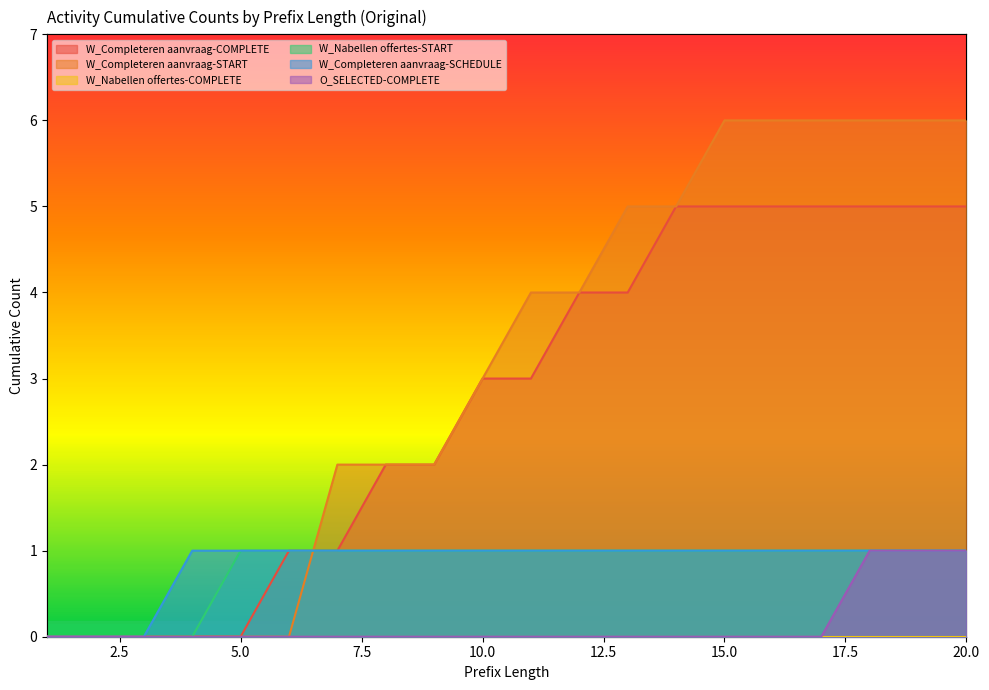

Between which two adjacent categories do W_Completeren aanvraag-START and W_Nabellen offertes-START first intersect?

6 and 7